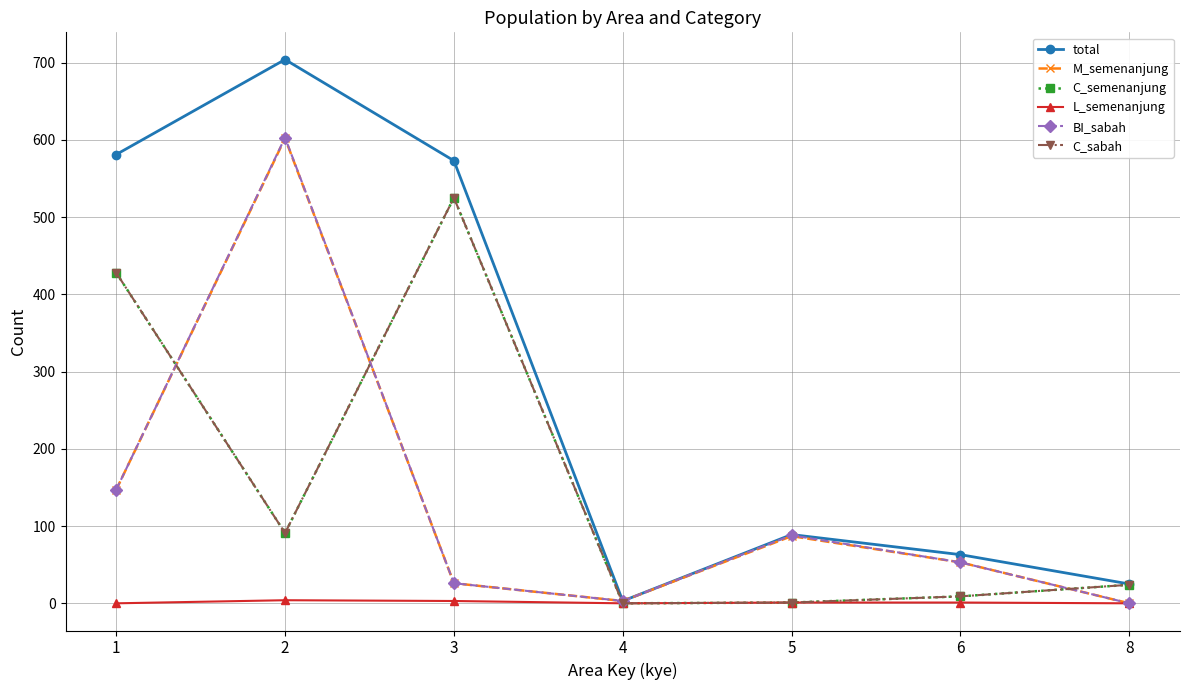

Reading left to right, extract all data points from this chart.

total: 1=581	2=704	3=573	4=3	5=89	6=63	8=25
M_semenanjung: 1=147	2=602	3=26	4=3	5=87	6=53	8=0
C_semenanjung: 1=428	2=91	3=525	4=0	5=1	6=9	8=24
L_semenanjung: 1=0	2=4	3=3	4=0	5=1	6=1	8=0
BI_sabah: 1=147	2=603	3=26	4=3	5=88	6=53	8=0
C_sabah: 1=428	2=91	3=525	4=0	5=1	6=9	8=24